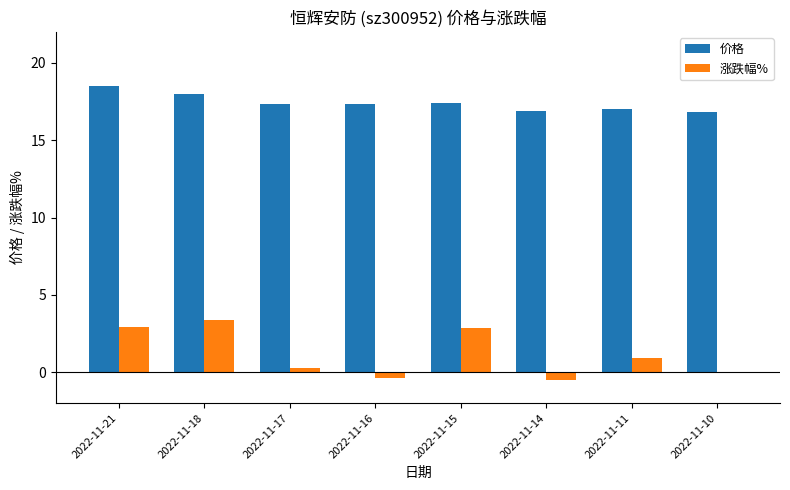

Between 2022-11-21 and 2022-11-10, which series saw the biggest shift?

涨跌幅%